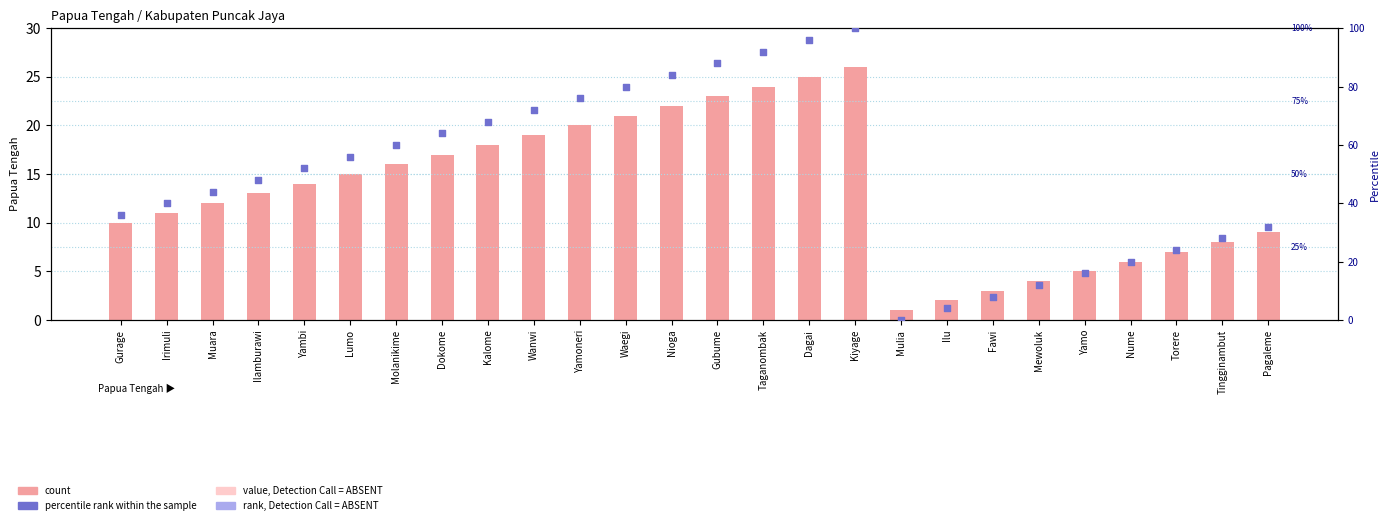

At which category is the sum across all series the highest?

Kiyage